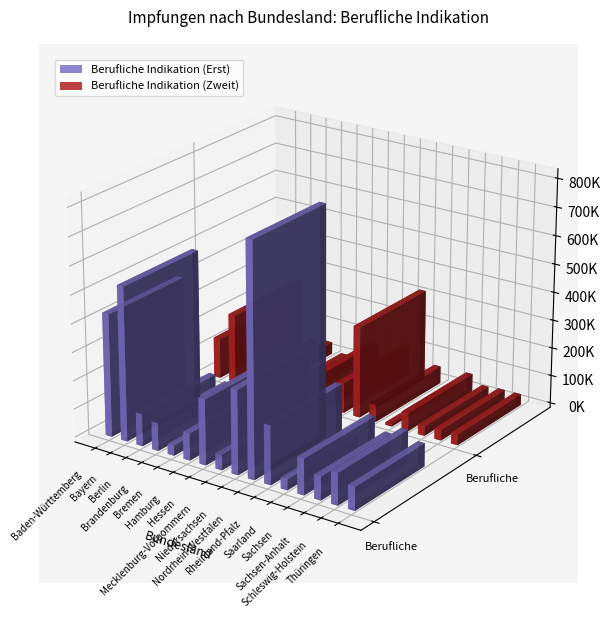

What position from the right is Baden-Württemberg?

16